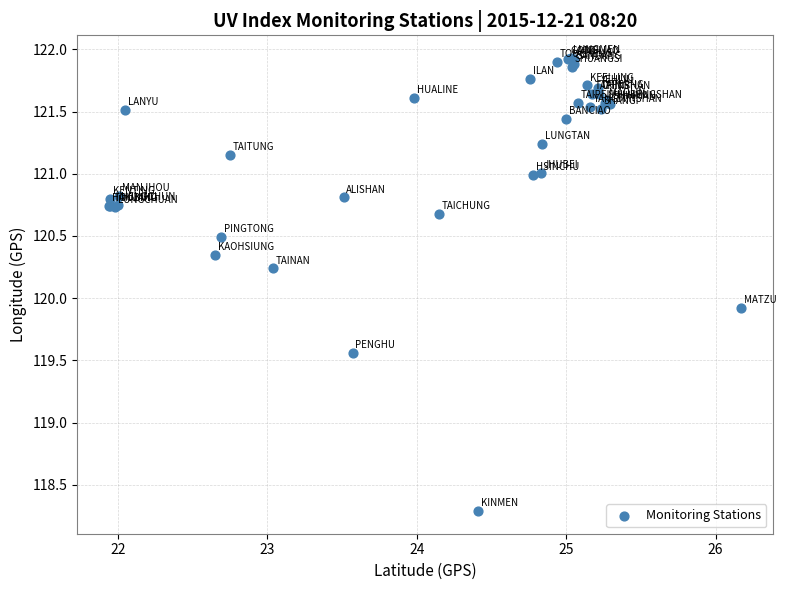

What Y value in the scatter plot is closest to 120?

119.9